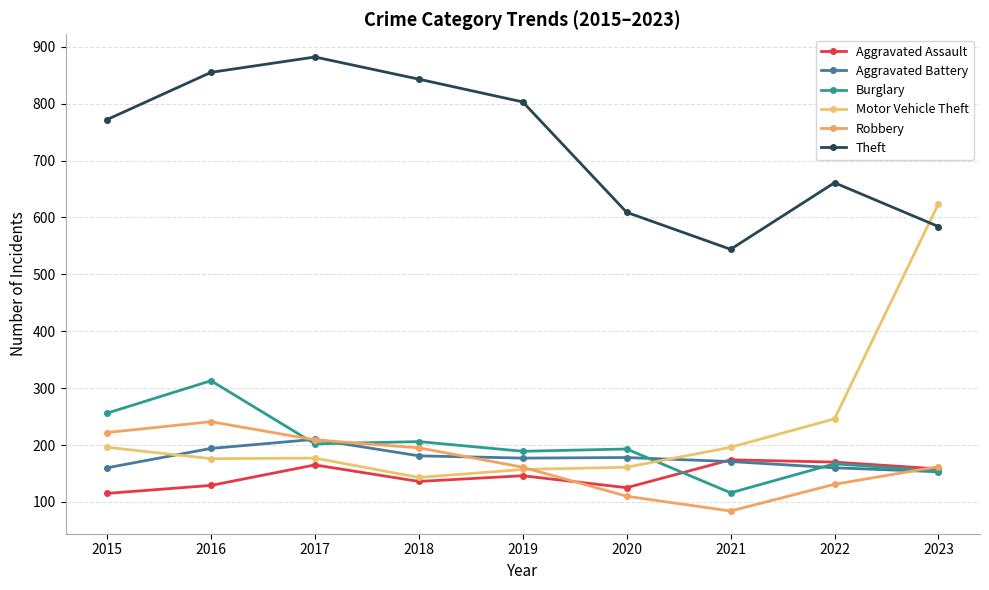

The value of Aggravated Battery at 2016 is 321. True or false?

False